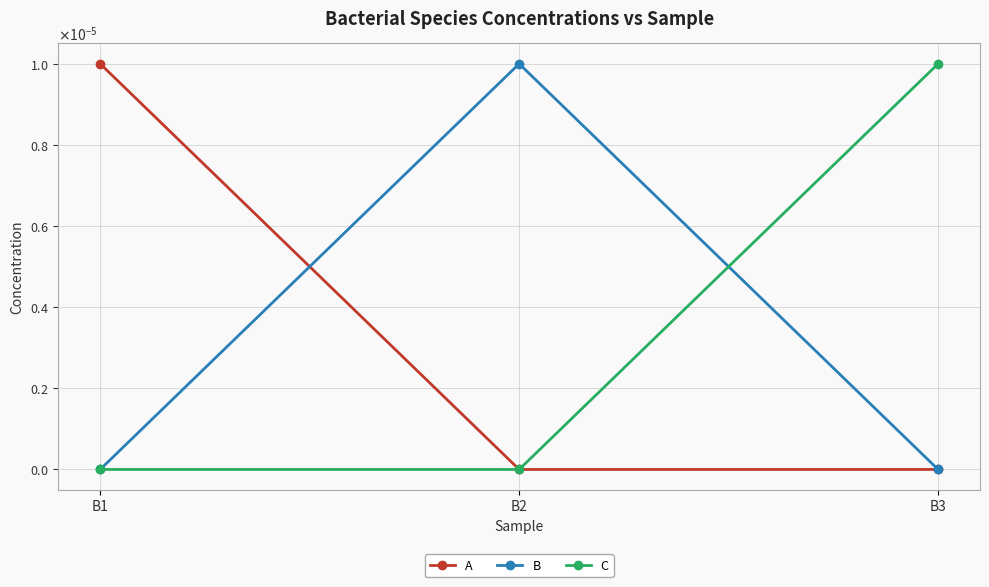

The value of A at B1 is 0.0. True or false?

True